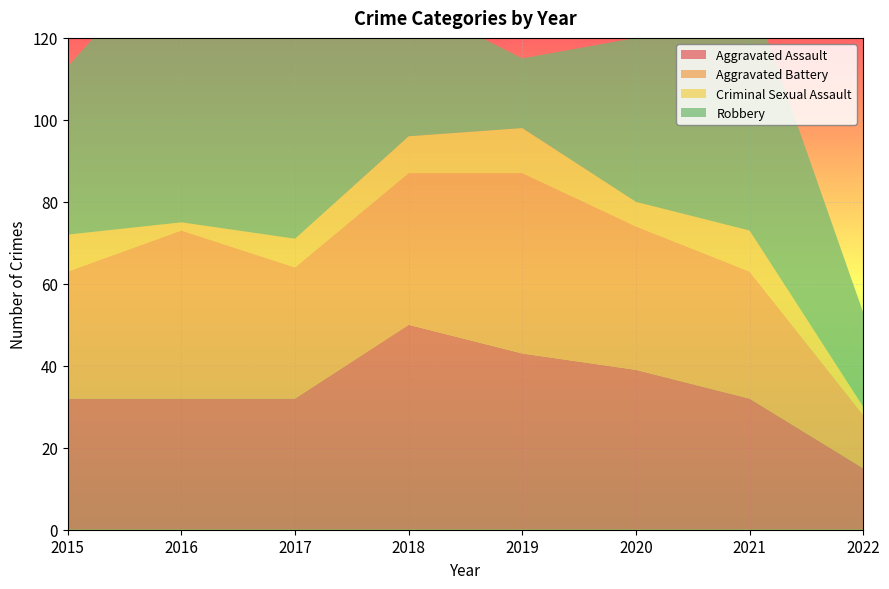

Reading left to right, list all the values displayed in this chart.

Aggravated Assault: 2015=32	2016=32	2017=32	2018=50	2019=43	2020=39	2021=32	2022=15
Aggravated Battery: 2015=31	2016=41	2017=32	2018=37	2019=44	2020=35	2021=31	2022=13
Criminal Sexual Assault: 2015=9	2016=2	2017=7	2018=9	2019=11	2020=6	2021=10	2022=2
Robbery: 2015=41	2016=69	2017=55	2018=33	2019=17	2020=40	2021=59	2022=23